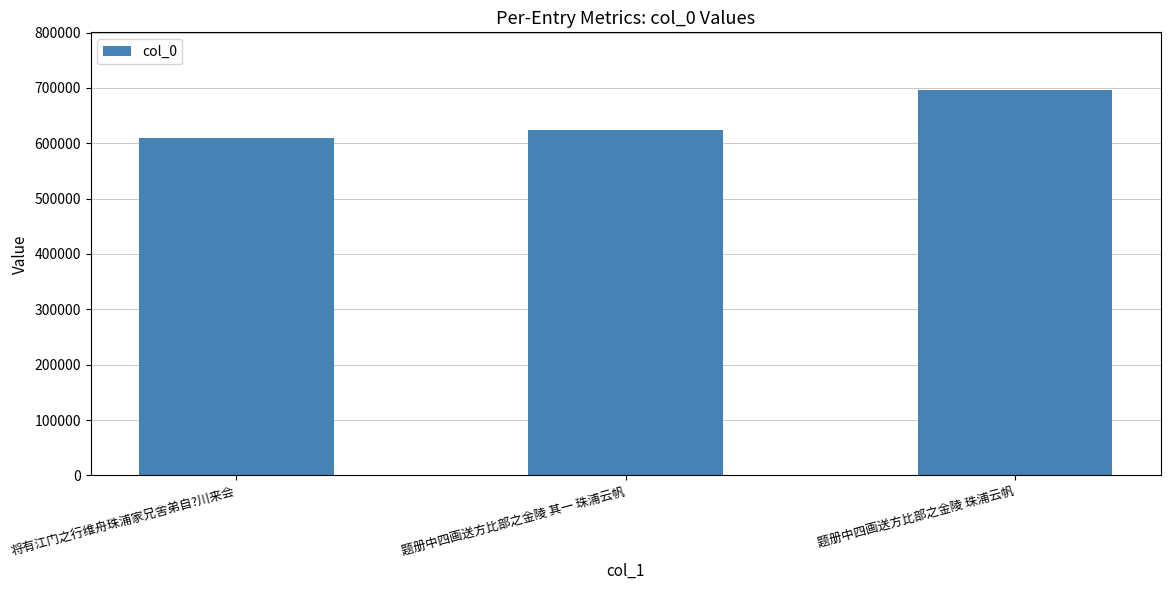

Rank the categories by value from lowest to highest.

将有江门之行维舟珠浦家兄舍弟自?川来会, 题册中四画送方比部之金陵 其一 珠浦云帆, 题册中四画送方比部之金陵 珠浦云帆